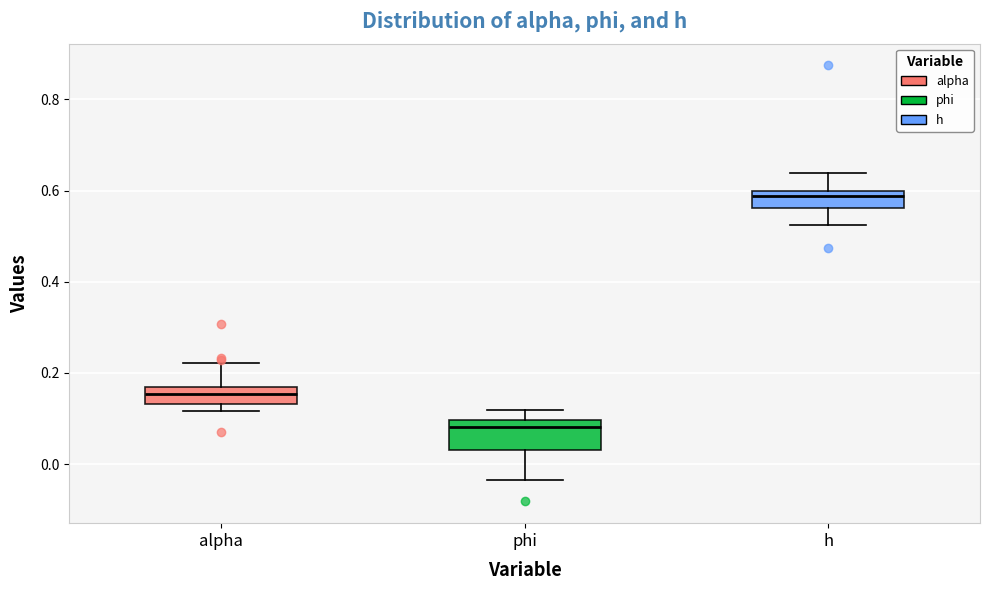

Reading left to right, transcribe this box plot: for each box, give where its median line is, the range the box spans, and where its two whiskers end, as read against the y-axis. The values are not printed on the chart, so give them approximately, as read against the axis.

alpha: median 0.16 (inside the box), box 0.14 to 0.16, whiskers 0.12 to 0.22
phi: median 0.08, box 0.04 to 0.10, whiskers -0.04 to 0.12
h: median 0.58, box 0.56 to 0.60, whiskers 0.52 to 0.64